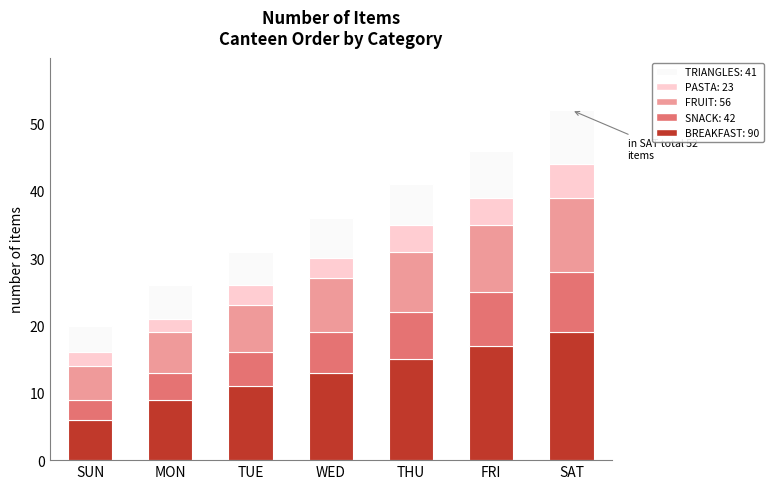

What is the total value across all series at SAT?

52